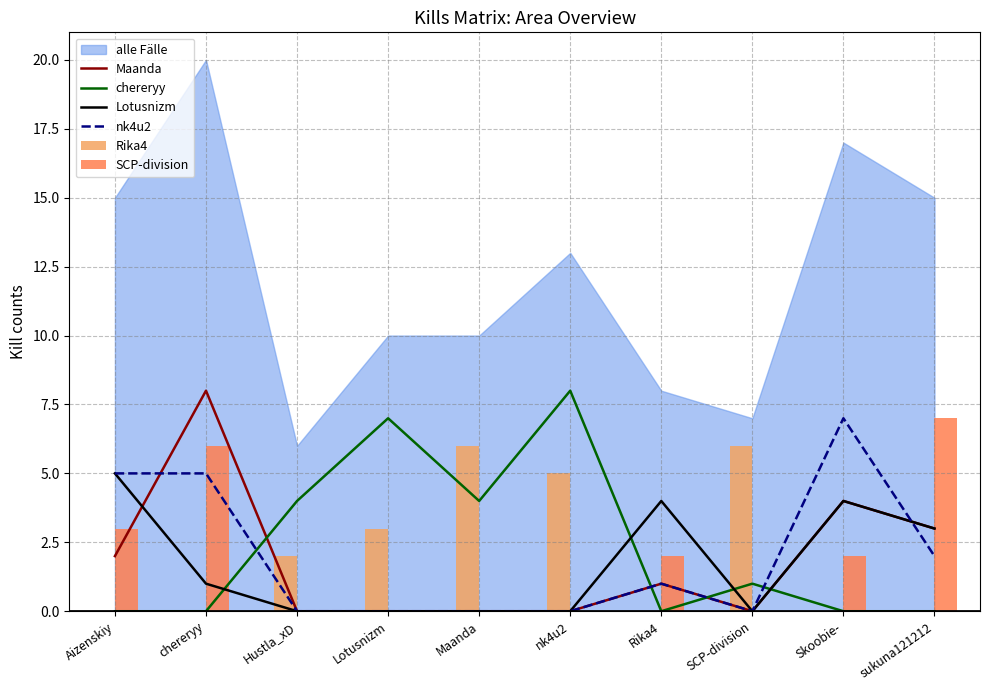

At which category is the sum across all series the highest?

chereryy